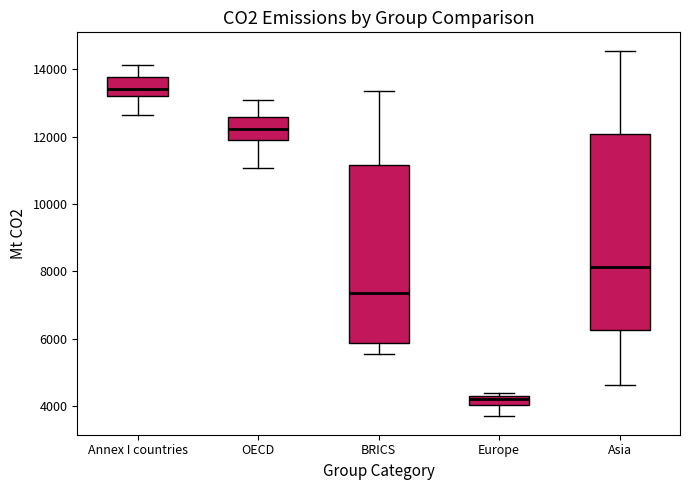

Which box has the highest median line?

Annex I countries